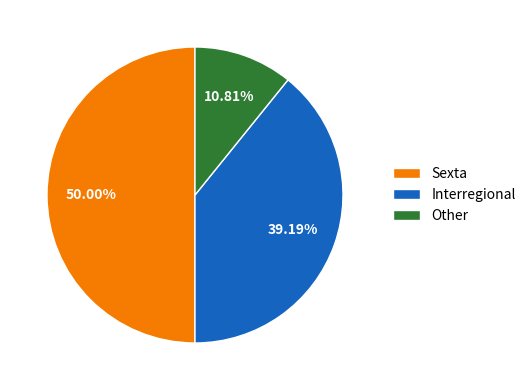

To the nearest percent, what is the difference between the Sexta and Interregional slice percentages?

11%